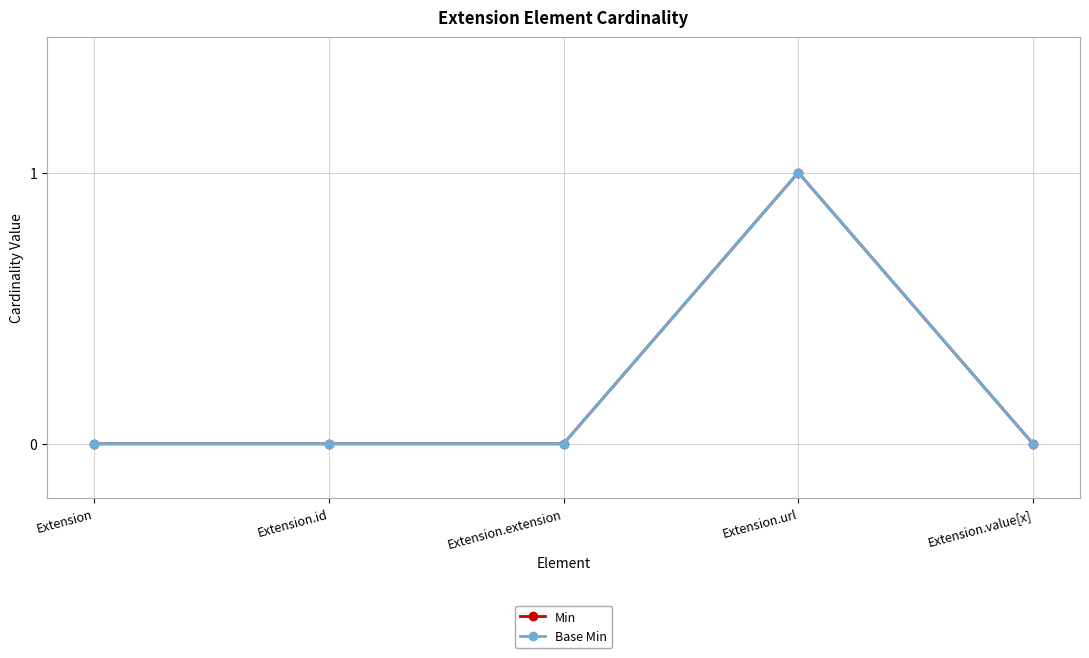

At Extension.id, list the series in order from smallest to largest.

Min, Base Min